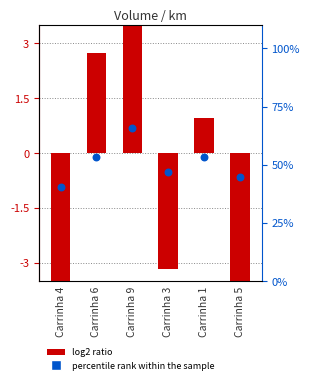

Between Carrinha 5 and Carrinha 3, which is larger?

Carrinha 3